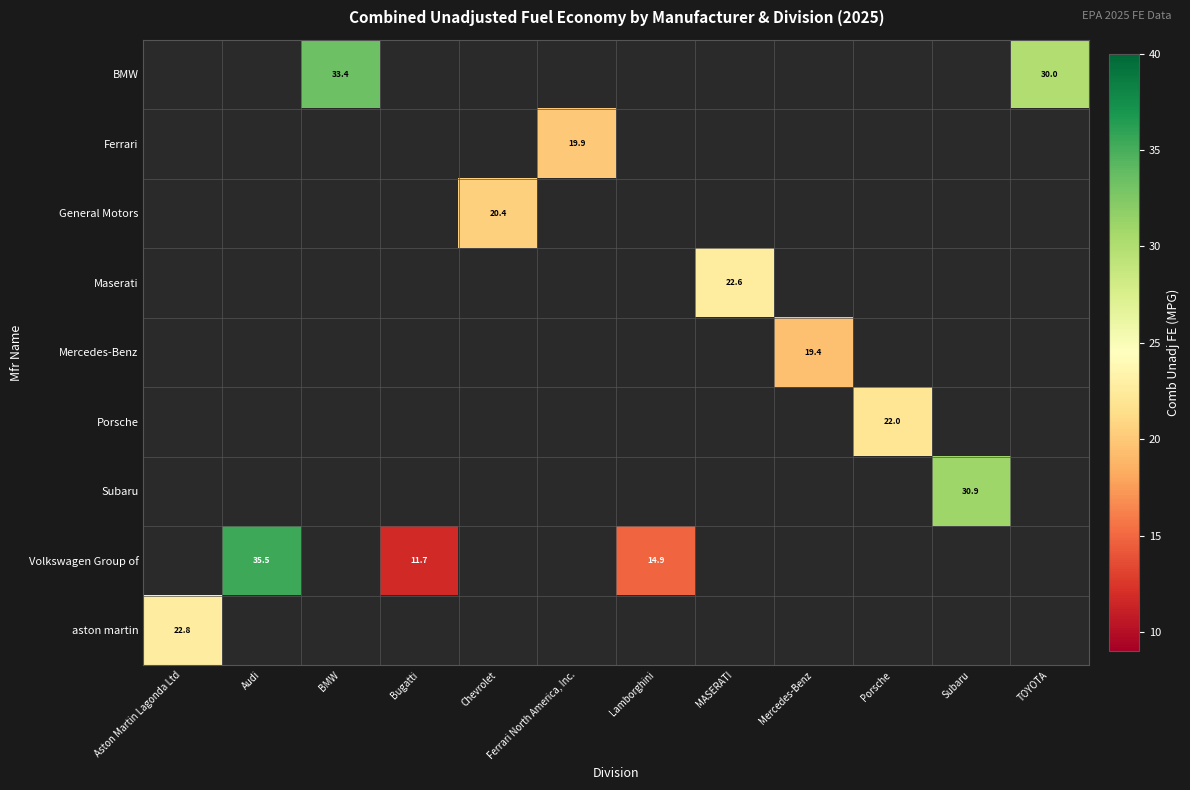

What is the greatest value displayed?

35.5